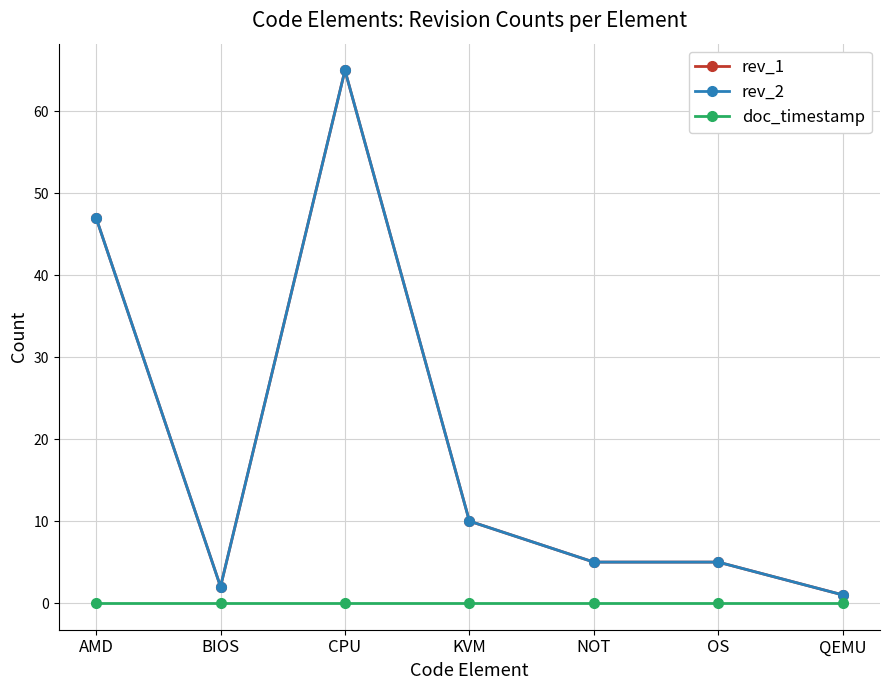

True or false: doc_timestamp and rev_1 intersect in this chart.

False